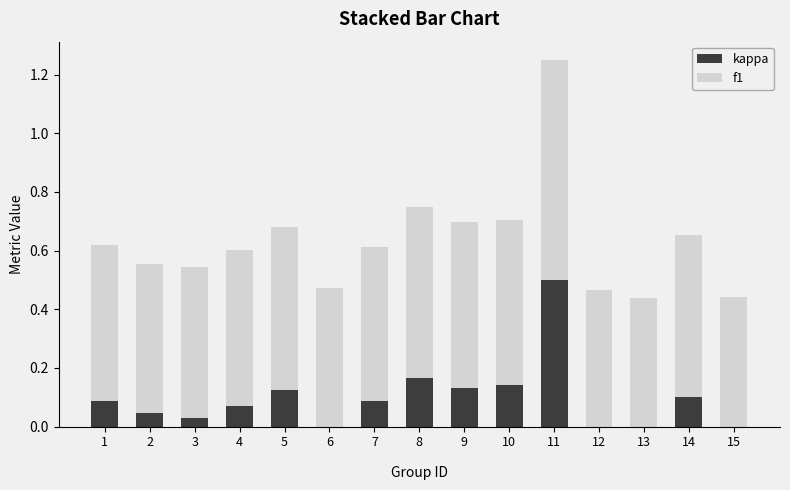

The value of kappa at 15 is 0.3. True or false?

False